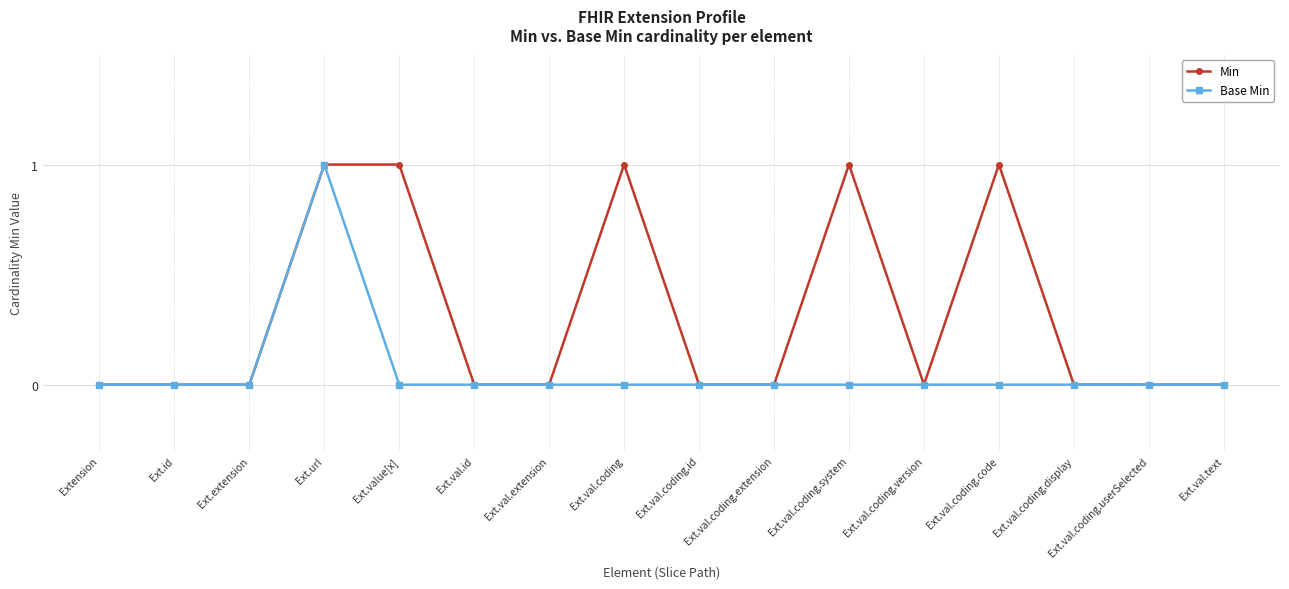

True or false: Base Min has a value of 0 at Ext.val.coding.system.

True